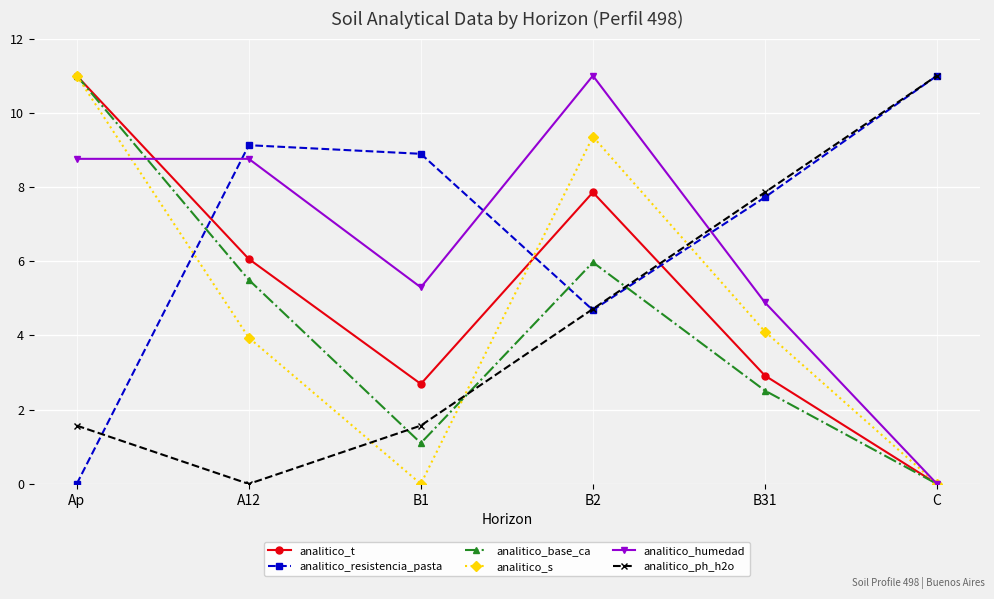

What is the label of the 3rd point from the right?

B2